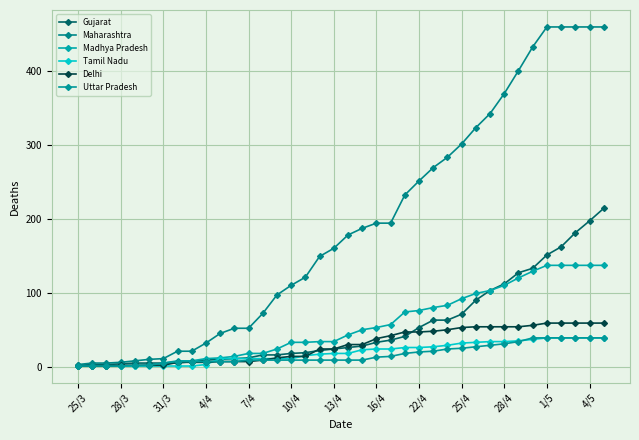

Does the chart have visible grid lines?

Yes